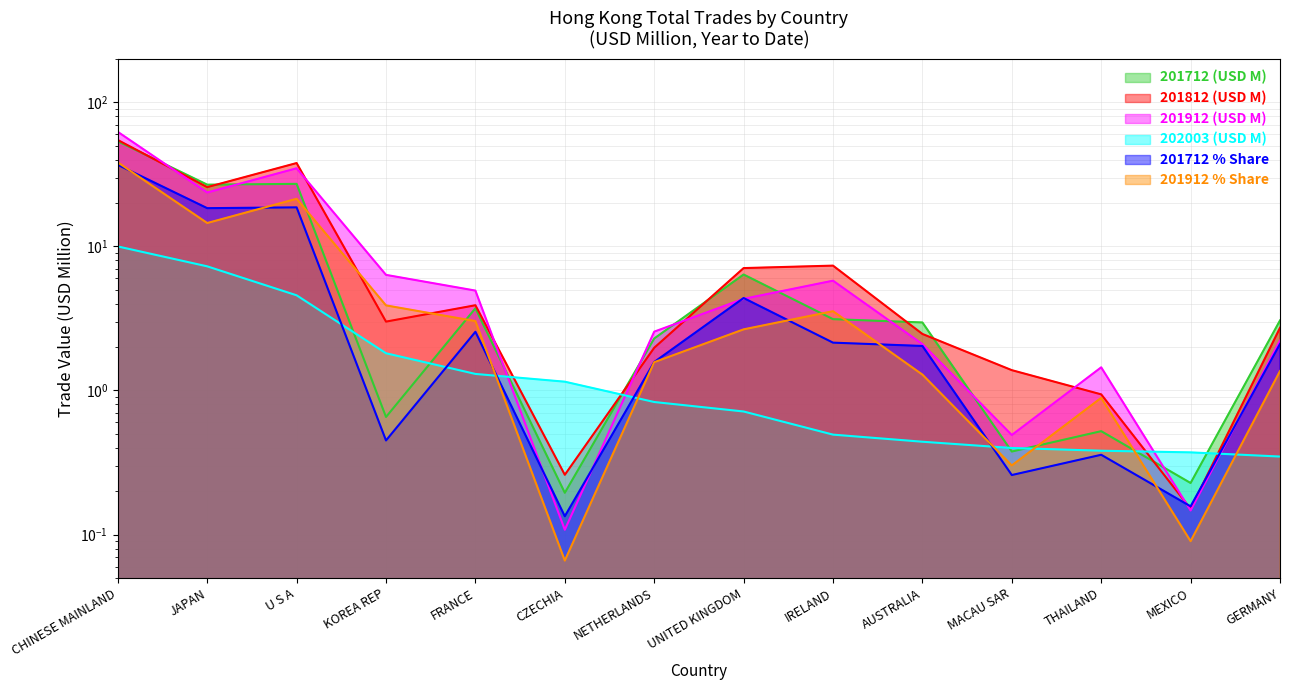

What is the spread (max minus min) of values at MACAU SAR?

1.1